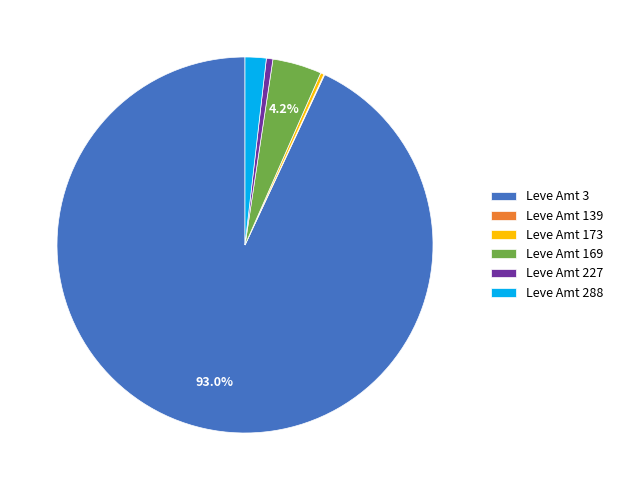

Is there any slice that represents more than half of the pie?

Yes